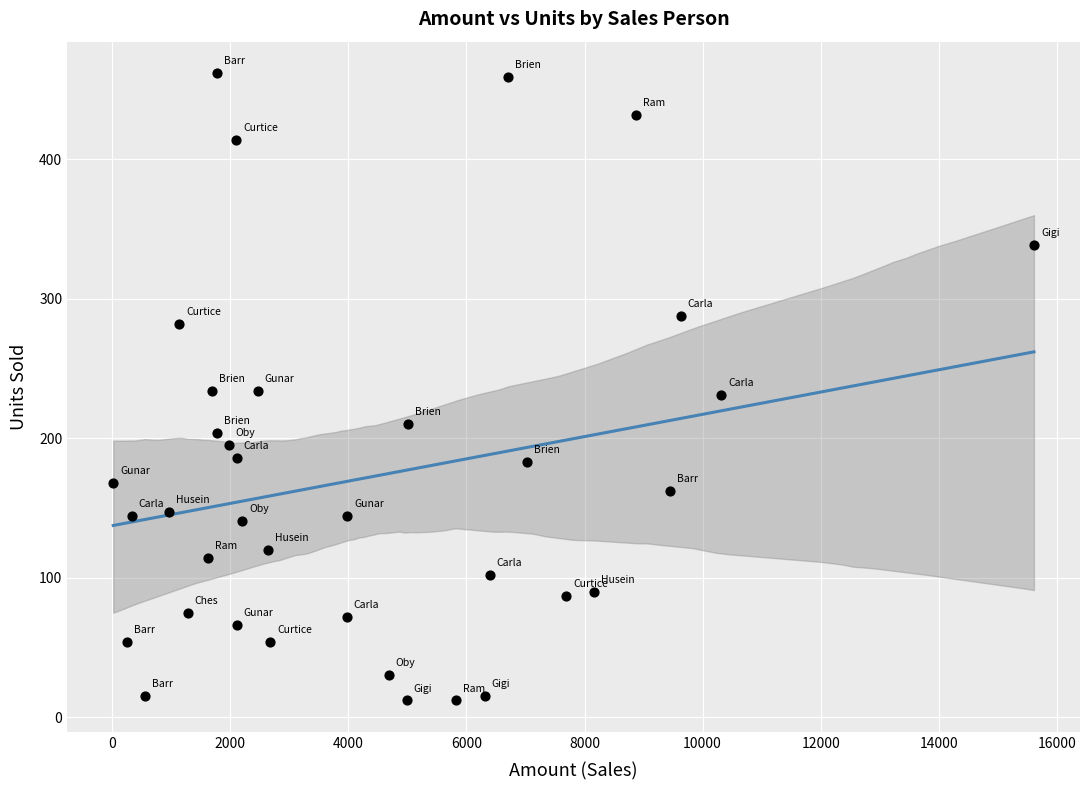

What is the range of Y values (max minus min)?

450